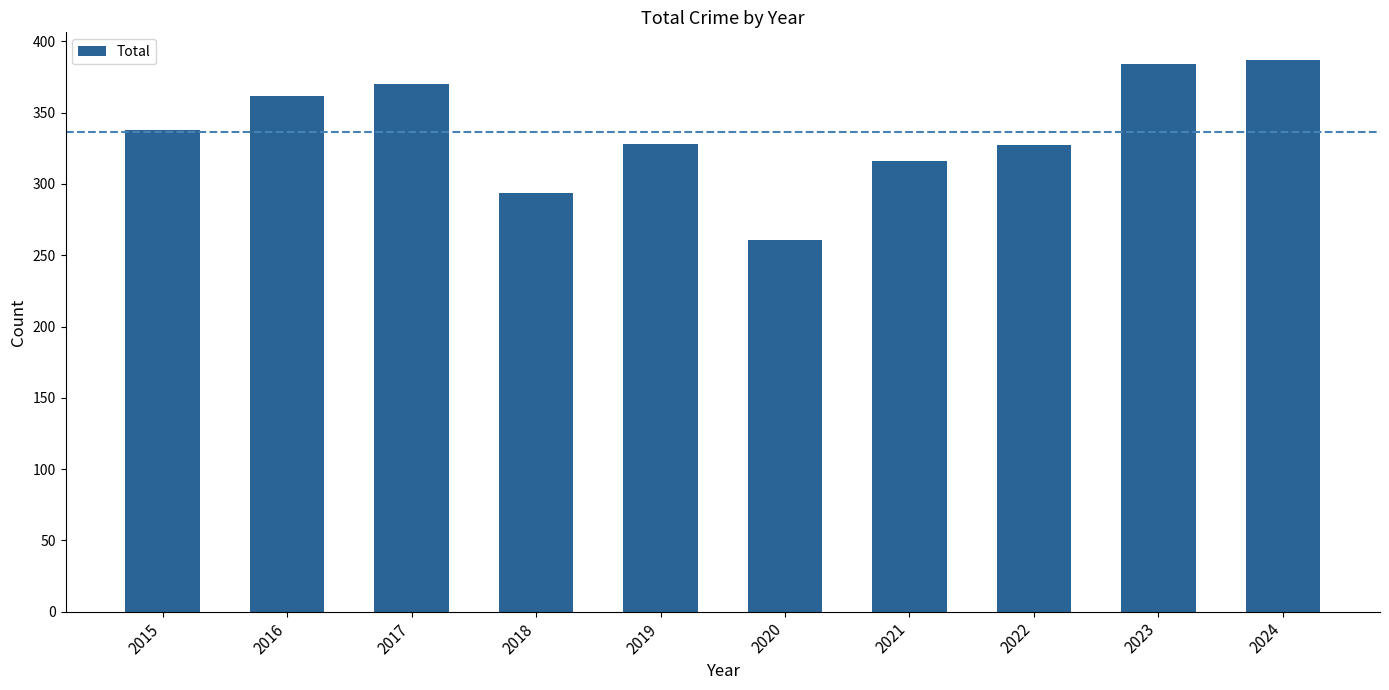

True or false: the data shows 73 at 2021.

False